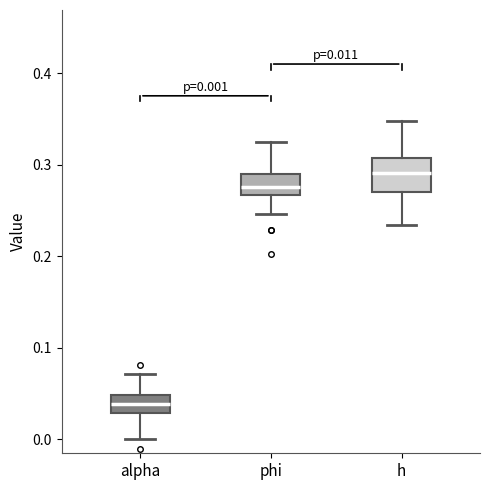

Comparing the boxes themselves (not the whiskers), which one is the tallest?

h